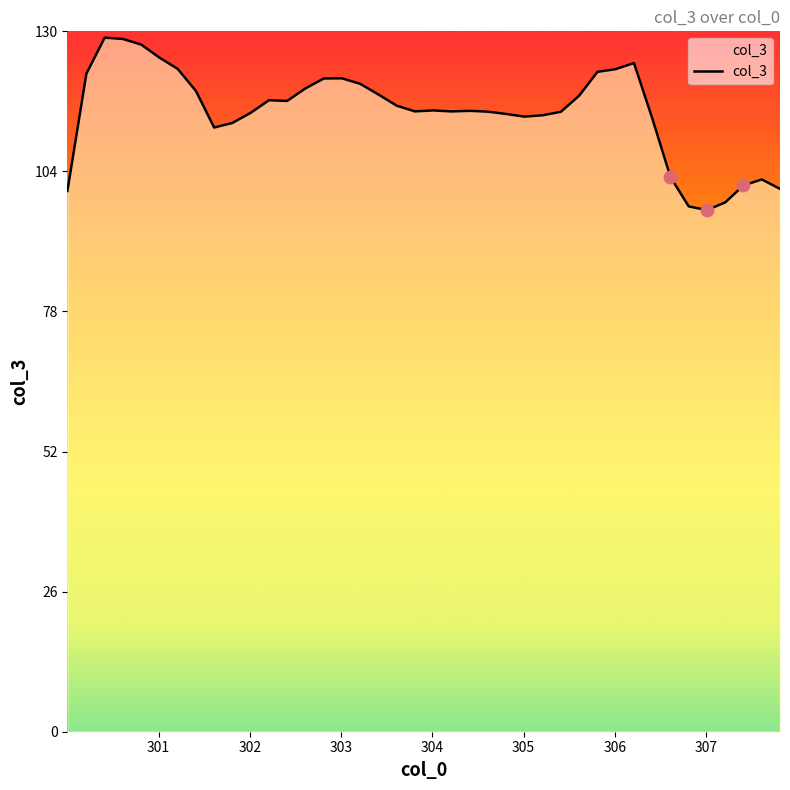

What is the maximum value shown in the chart?

128.8